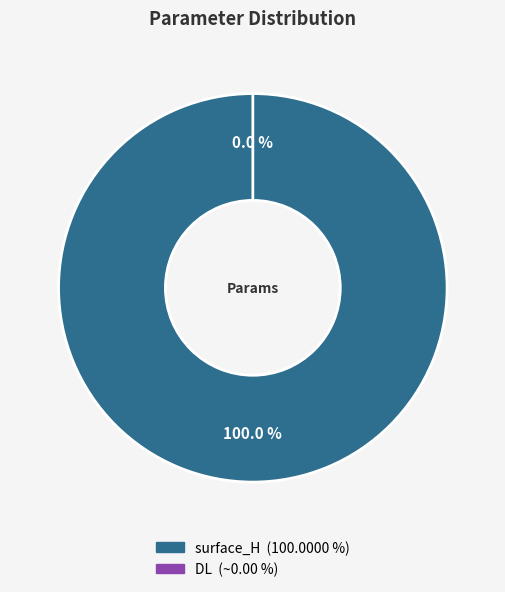

How many slices are in this pie chart?

2